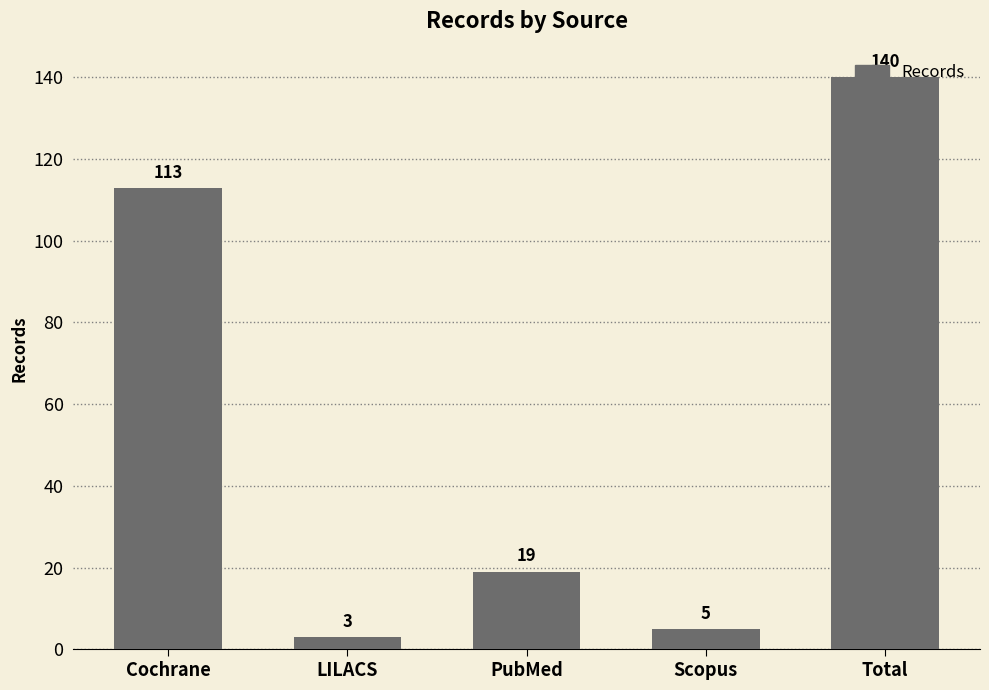

What is the sum of the values at Cochrane and LILACS?

116